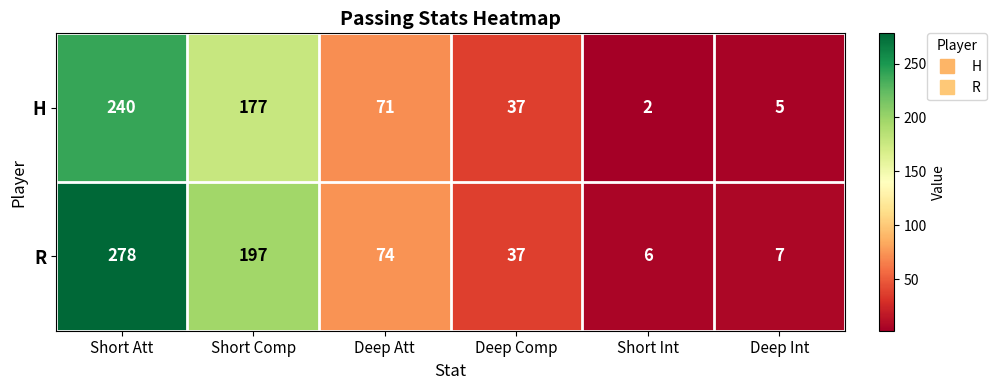

Rank the series by their maximum value, from highest to lowest.

R, H